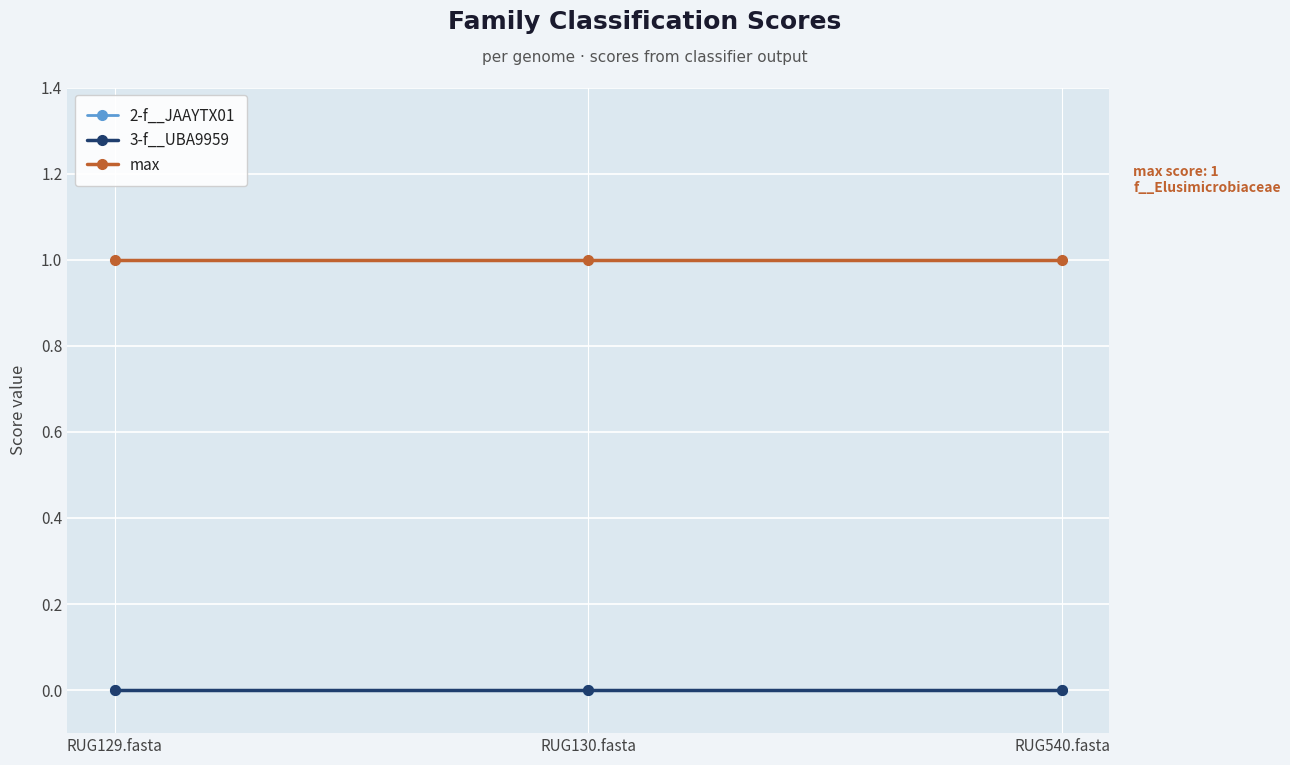

List the series in order of their peak value, highest first.

max, 2-f__JAAYTX01, 3-f__UBA9959